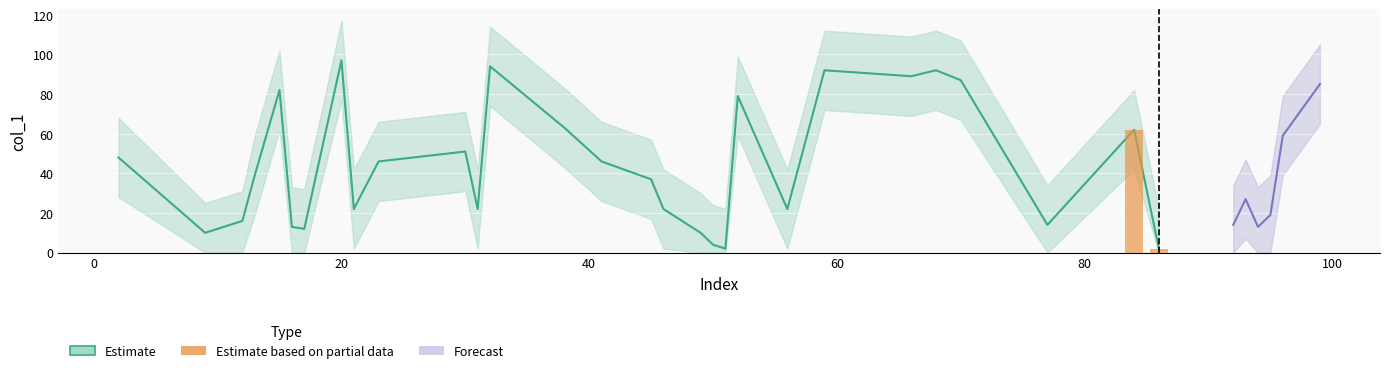

At which category does the chart reach its peak across all series?

20